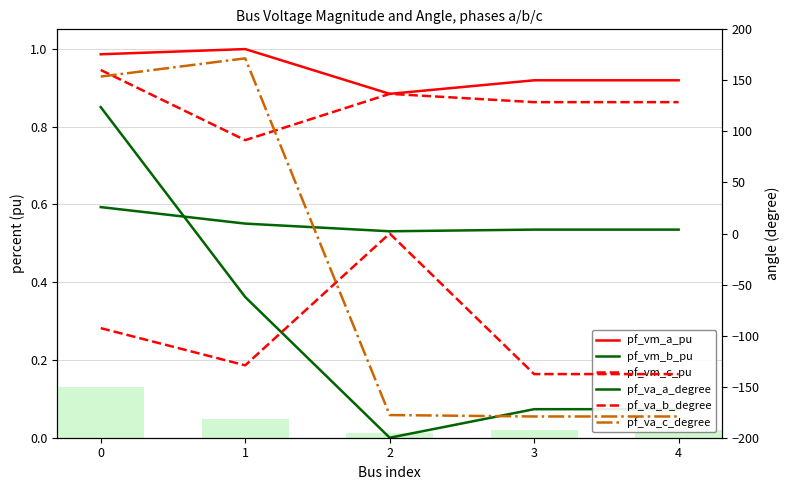

What is the value of the pf_va_c_degree bar at the 3rd from the left?

-177.8